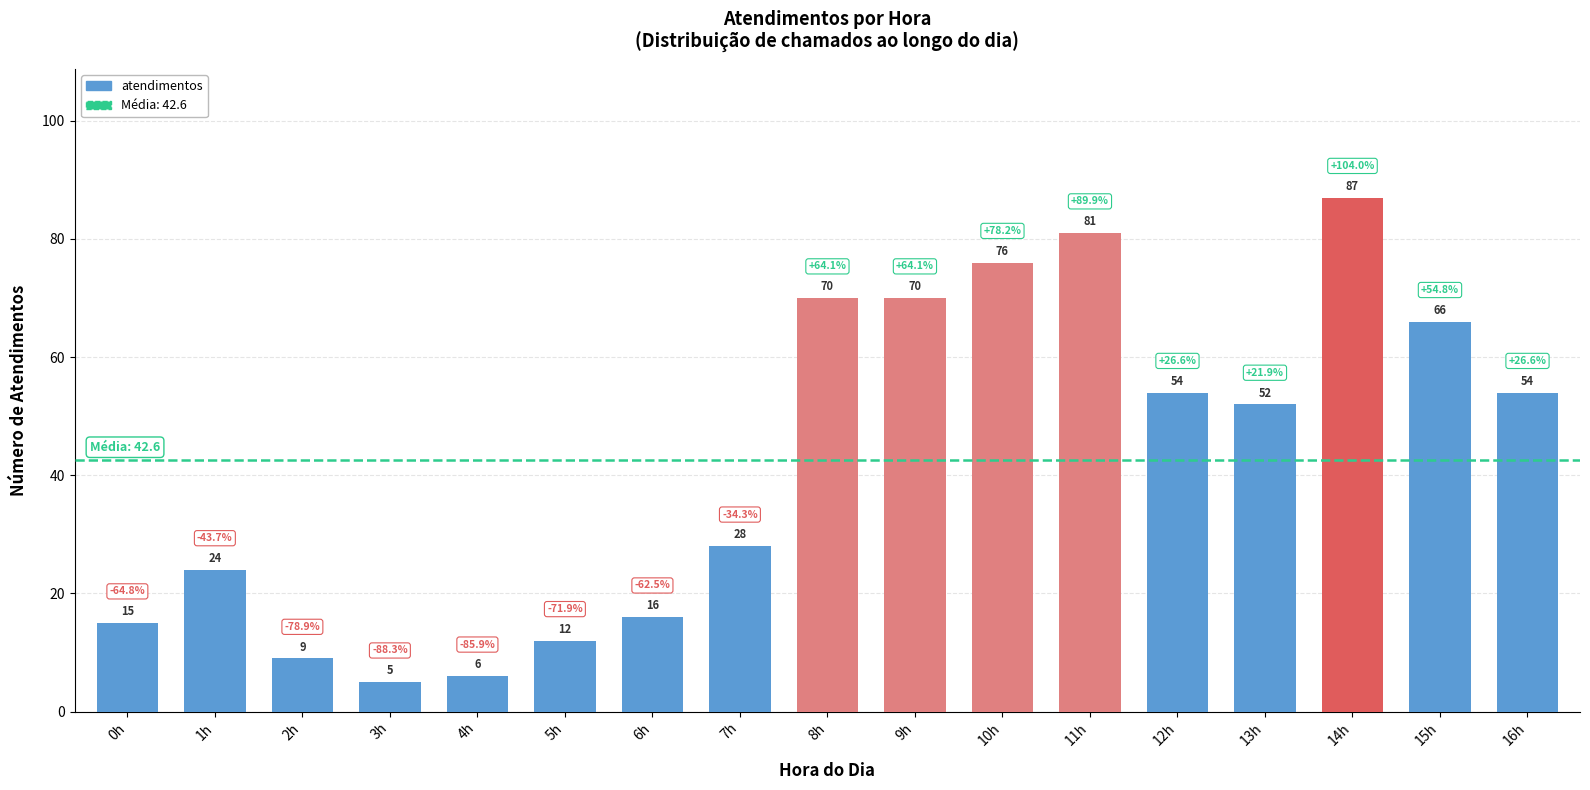

Count the number of categories in the chart.

17